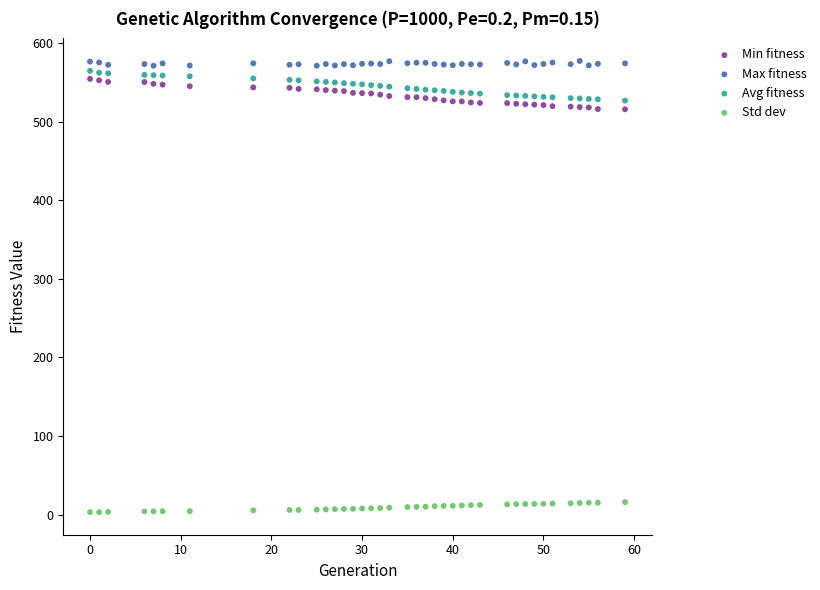

What are all the series names shown in the legend?

Min fitness, Max fitness, Avg fitness, Std dev